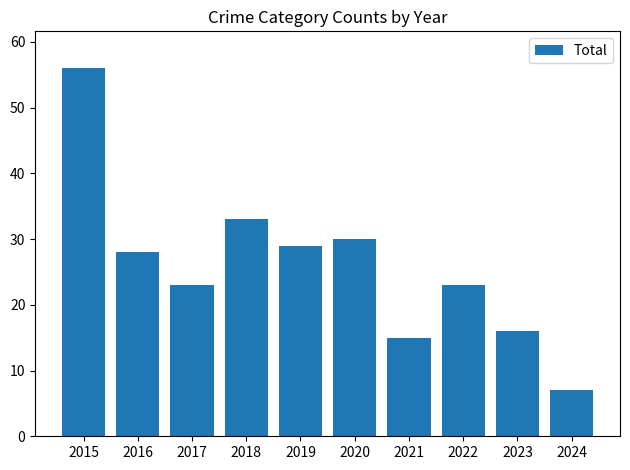

The chart shows a value of 30 at 2020. True or false?

True